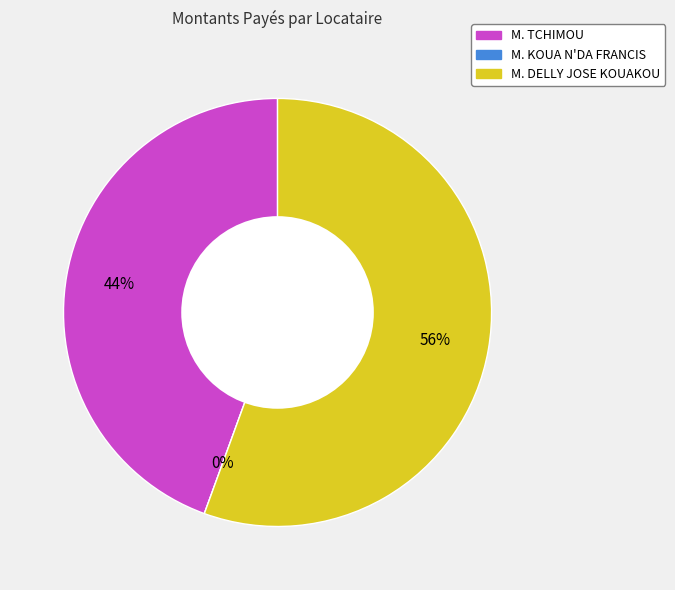

Count the number of slices in the pie.

3